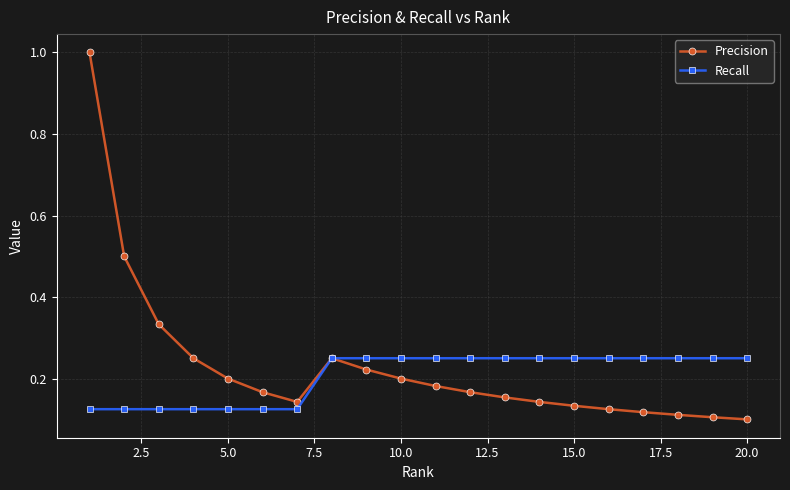

What is the greatest value displayed?

1.0